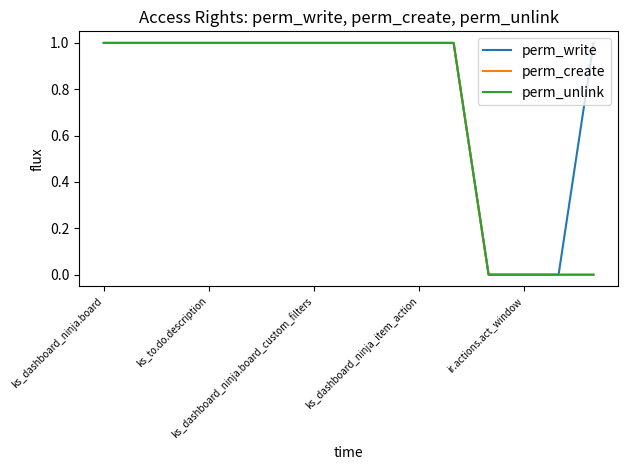

Does the chart have visible grid lines?

No